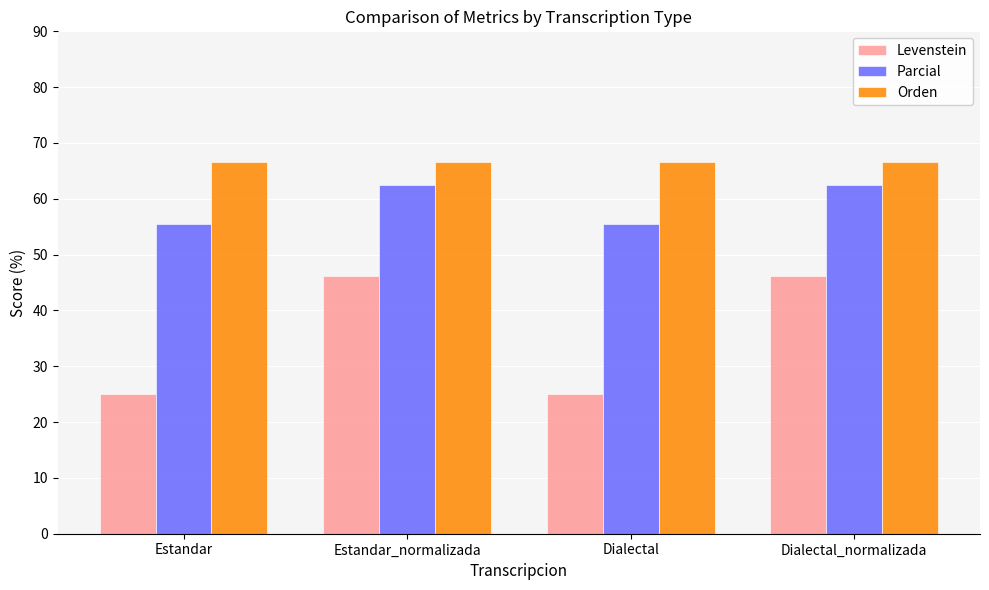

What is the sum of the Levenstein values at Estandar and Estandar_normalizada?

71.2